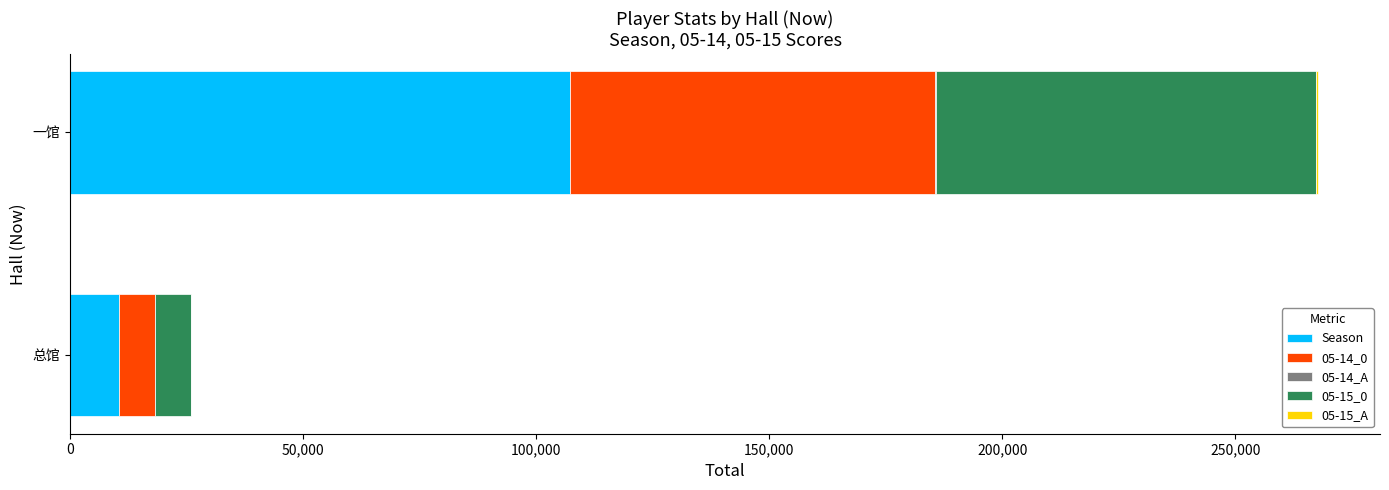

At which category is the sum across all series the highest?

一馆